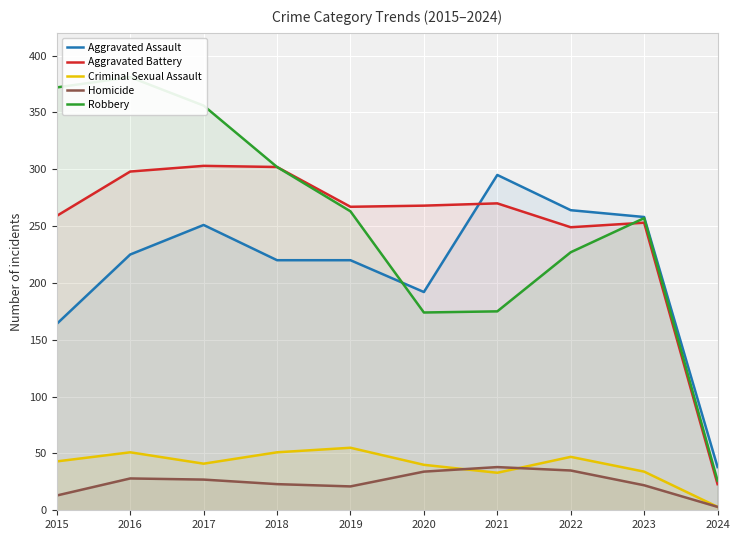

What is the difference between the maximum and minimum values in the Robbery series?

355